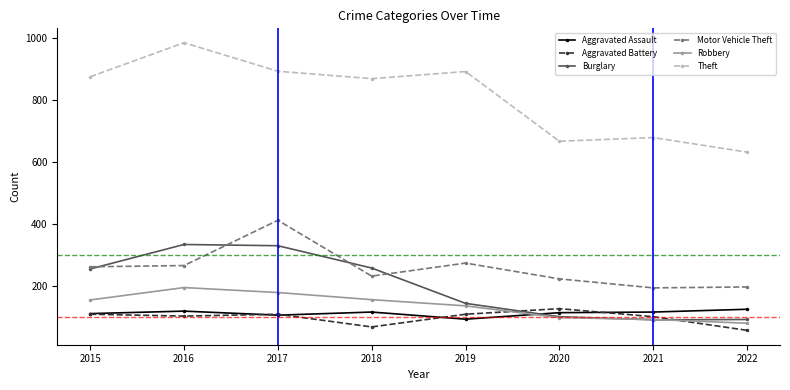

At which category does Theft reach its first local peak?

2016